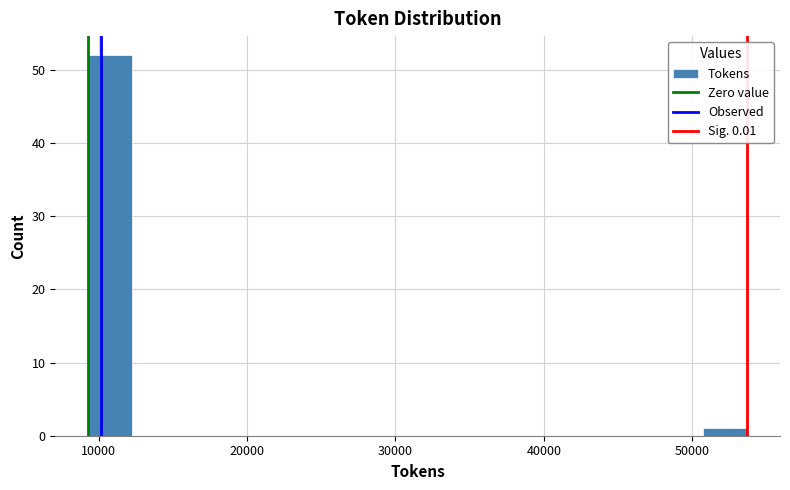

Around what value on the x-axis is the tallest bar? Give the approximate position of its centre, as read against the axis.

11000